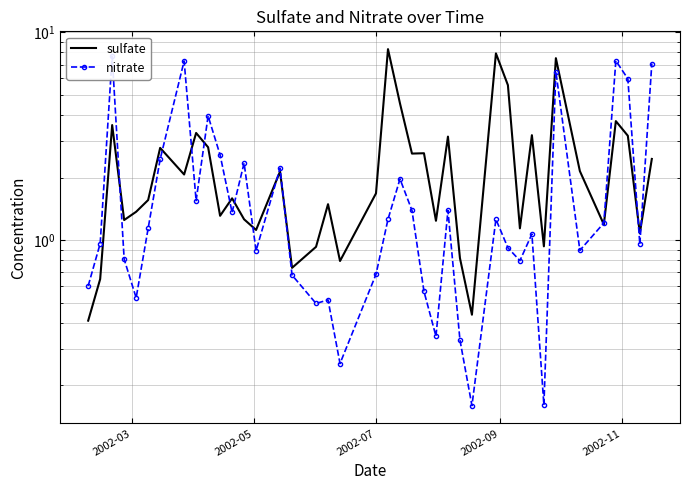

True or false: sulfate and nitrate intersect in this chart.

True